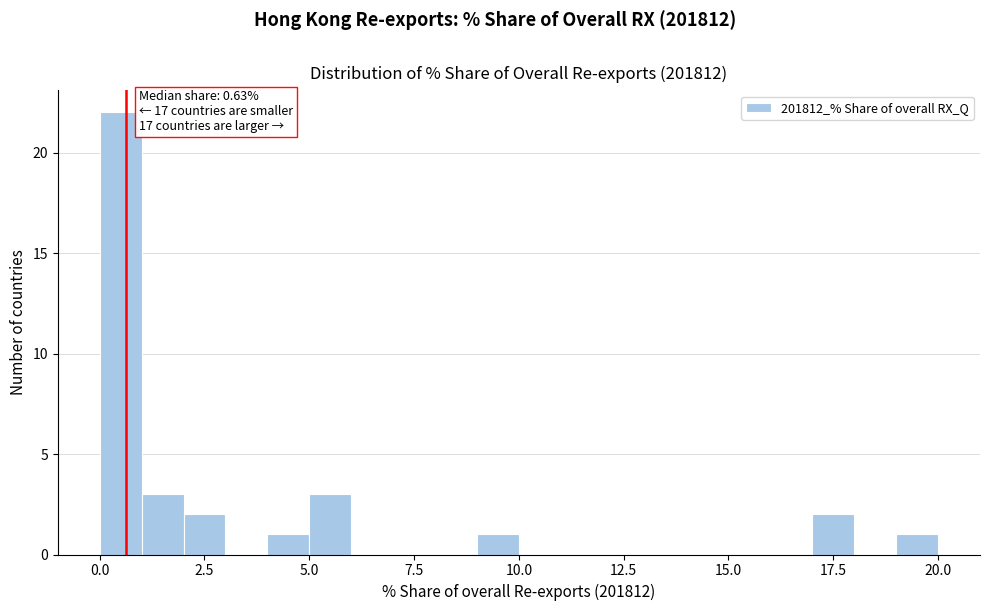

Around what value on the x-axis is the tallest bar? Give the approximate position of its centre, as read against the axis.

0.5